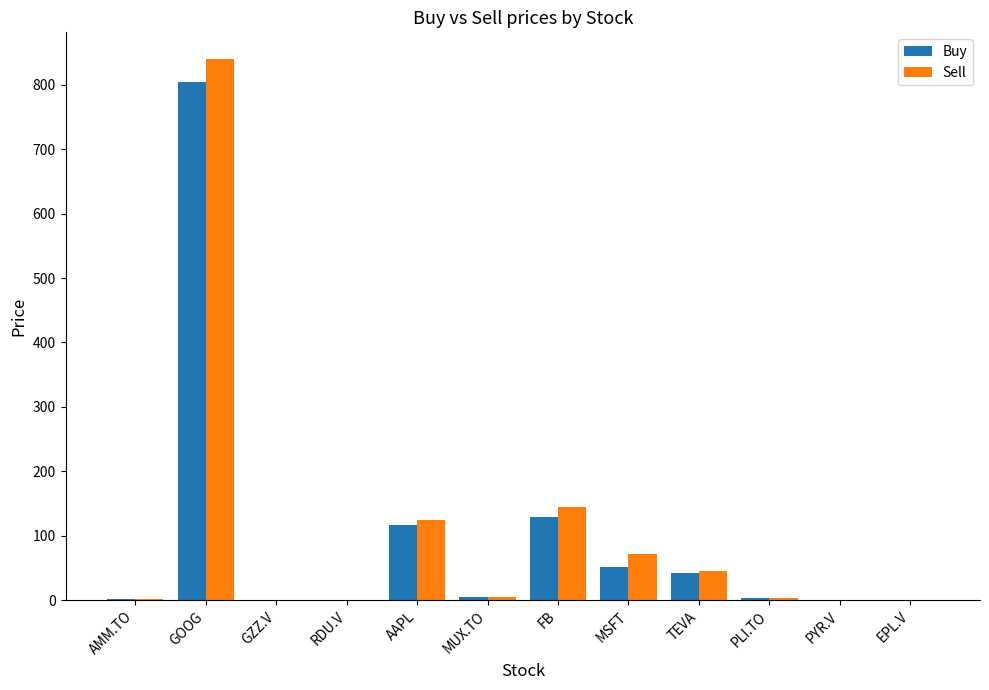

How many groups of bars are there?

12